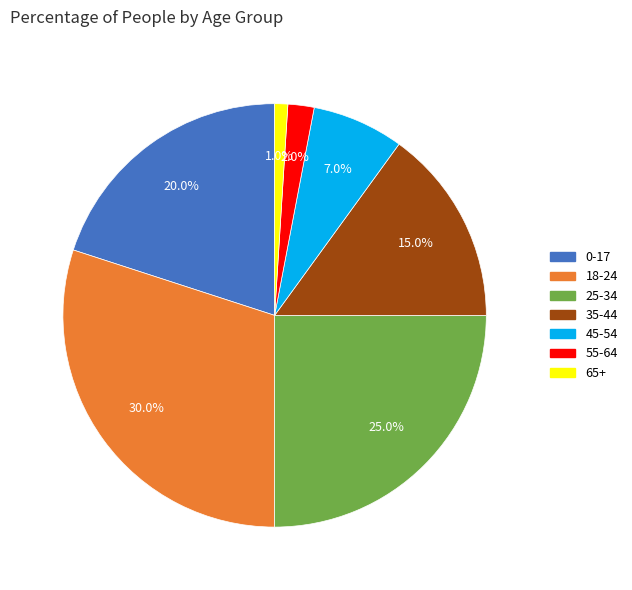

How many segments does this pie chart have?

7